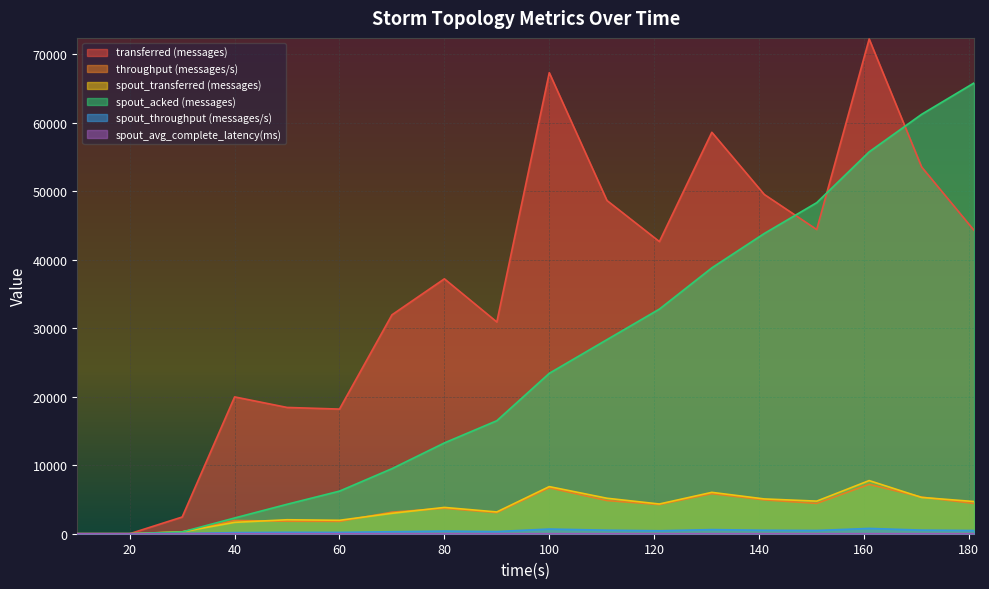

What is the value of the spout_transferred (messages) point at the 9th from the left?

3180.0